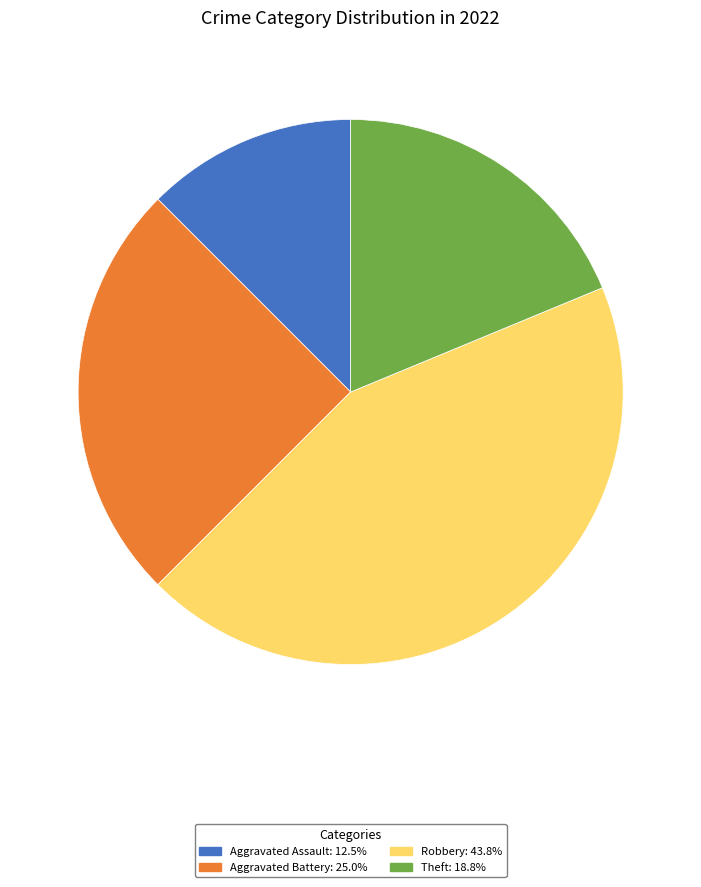

Approximately how many times larger is the value at Aggravated Battery: 25.0% compared to Robbery: 43.8%?

0.6